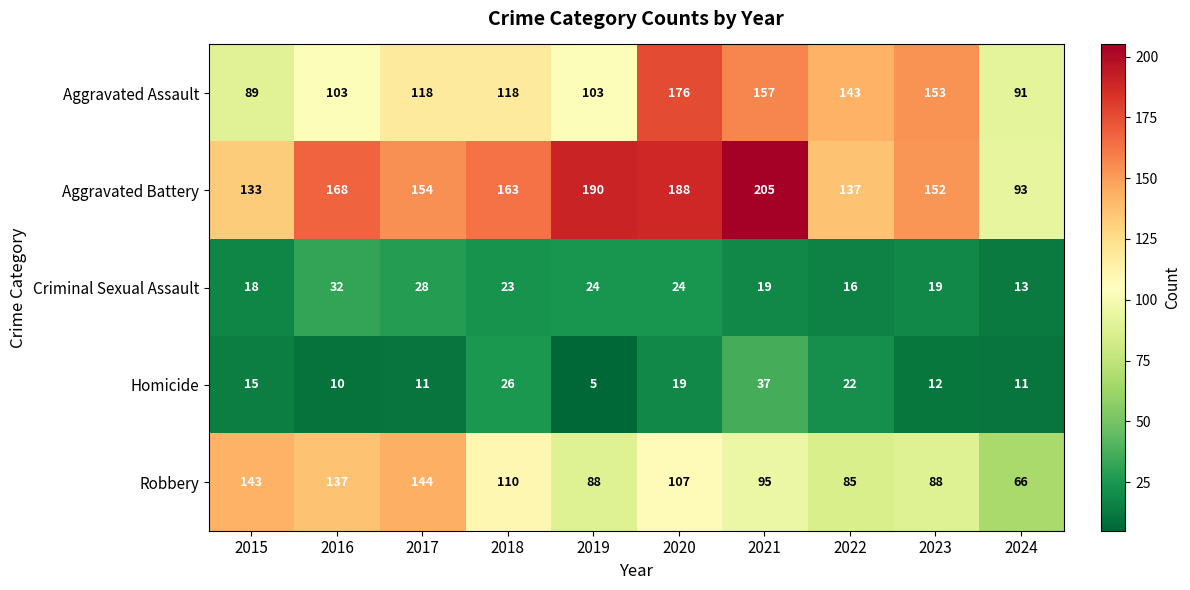

What is the difference between the Robbery values at 2016 and 2024?

71